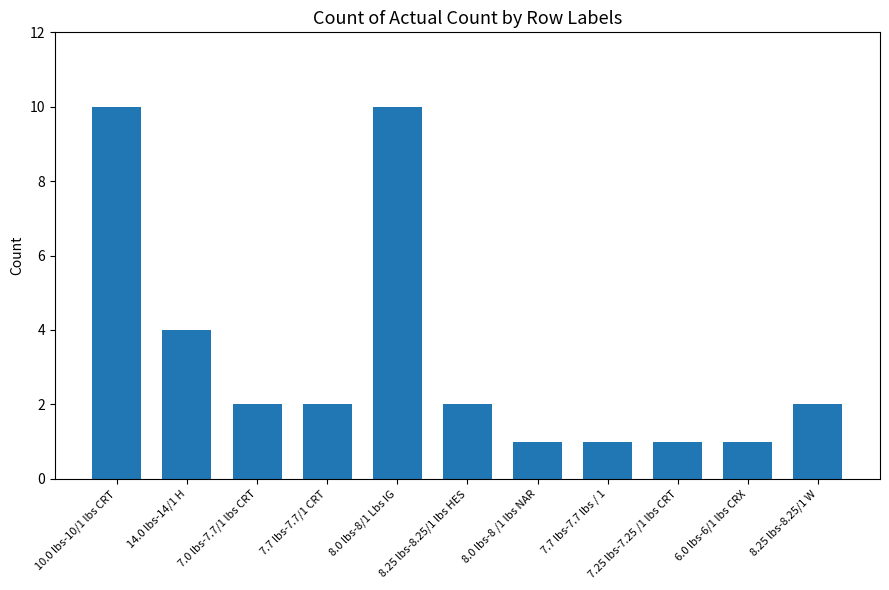

Count the number of data series in this chart.

1